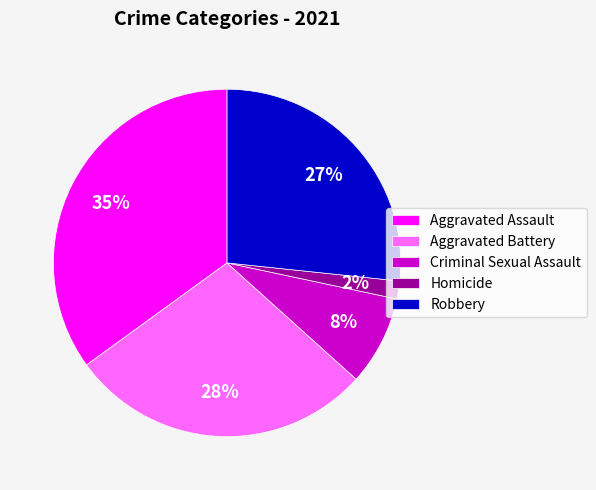

Is Criminal Sexual Assault the majority of the pie?

No